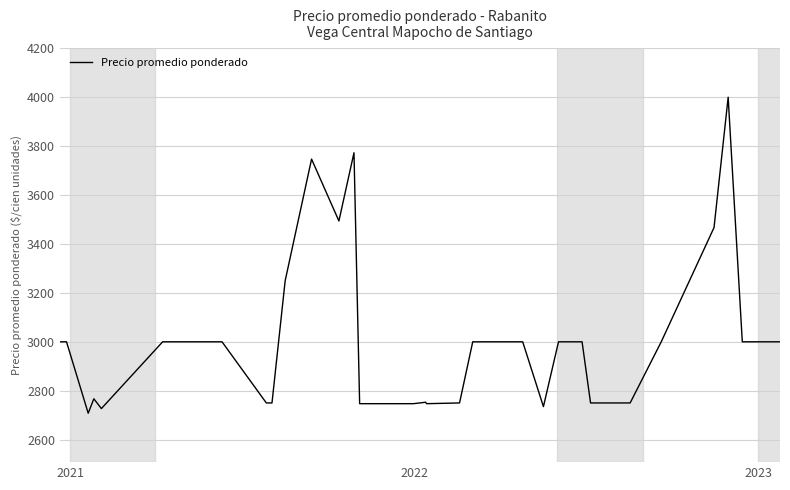

What is the greatest value displayed?

4000